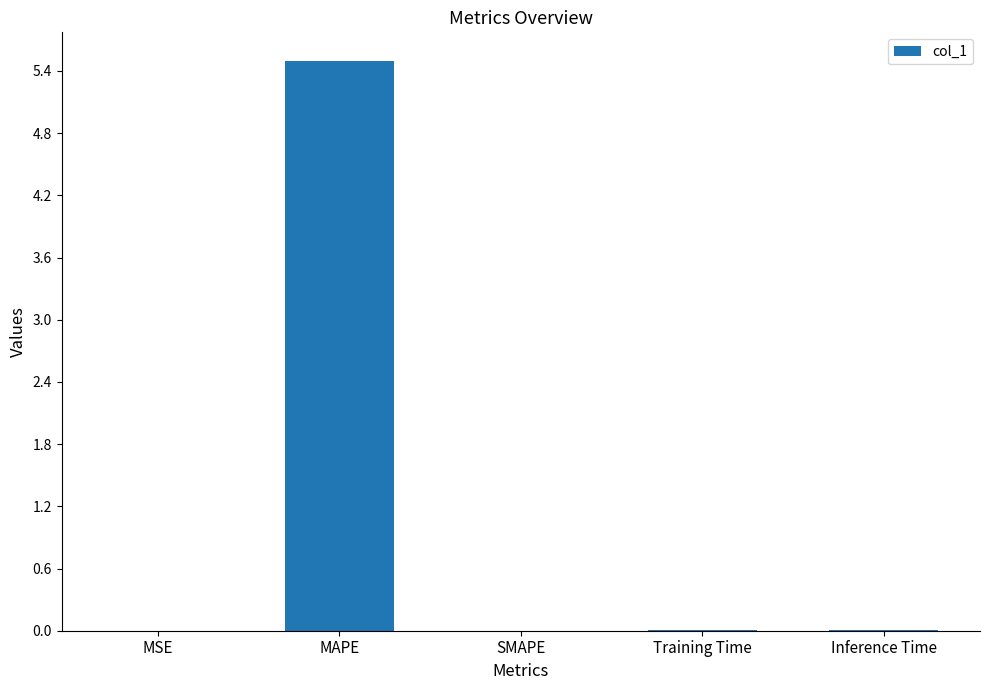

What is the sum of all values?

5.5